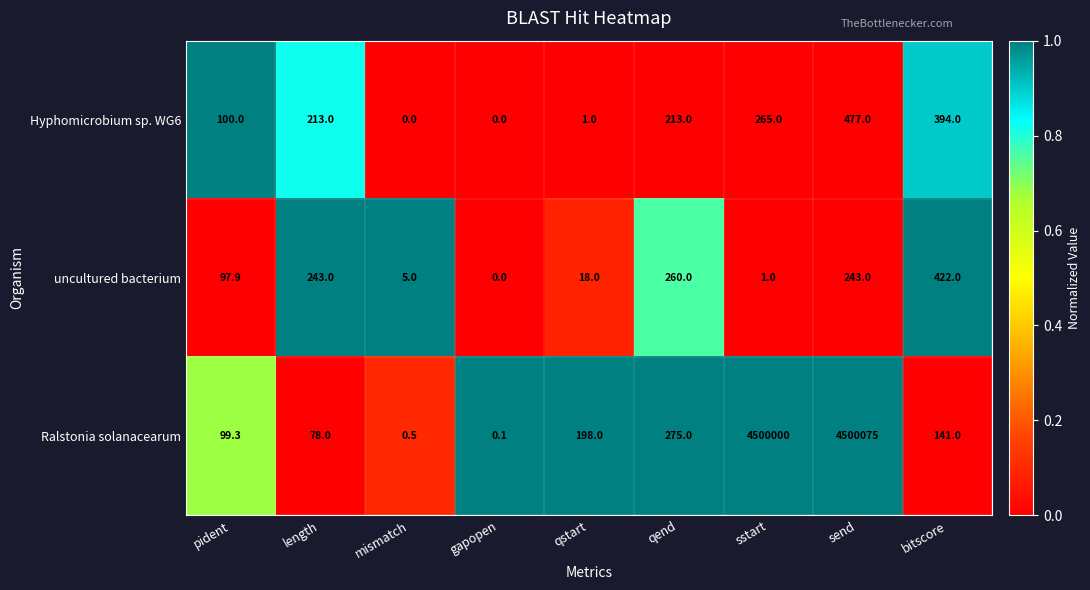

Reading left to right, extract all data points from this chart.

Hyphomicrobium sp. WG6: pident=100.0	length=213.0	mismatch=0.0	gapopen=0.0	qstart=1.0	qend=213.0	sstart=265.0	send=477.0	bitscore=394.0
uncultured bacterium: pident=97.9	length=243.0	mismatch=5.0	gapopen=0.0	qstart=18.0	qend=260.0	sstart=1.0	send=243.0	bitscore=422.0
Ralstonia solanacearum: pident=99.3	length=78.0	mismatch=0.5	gapopen=0.1	qstart=198.0	qend=275.0	sstart=4500000.0	send=4500075.0	bitscore=141.0